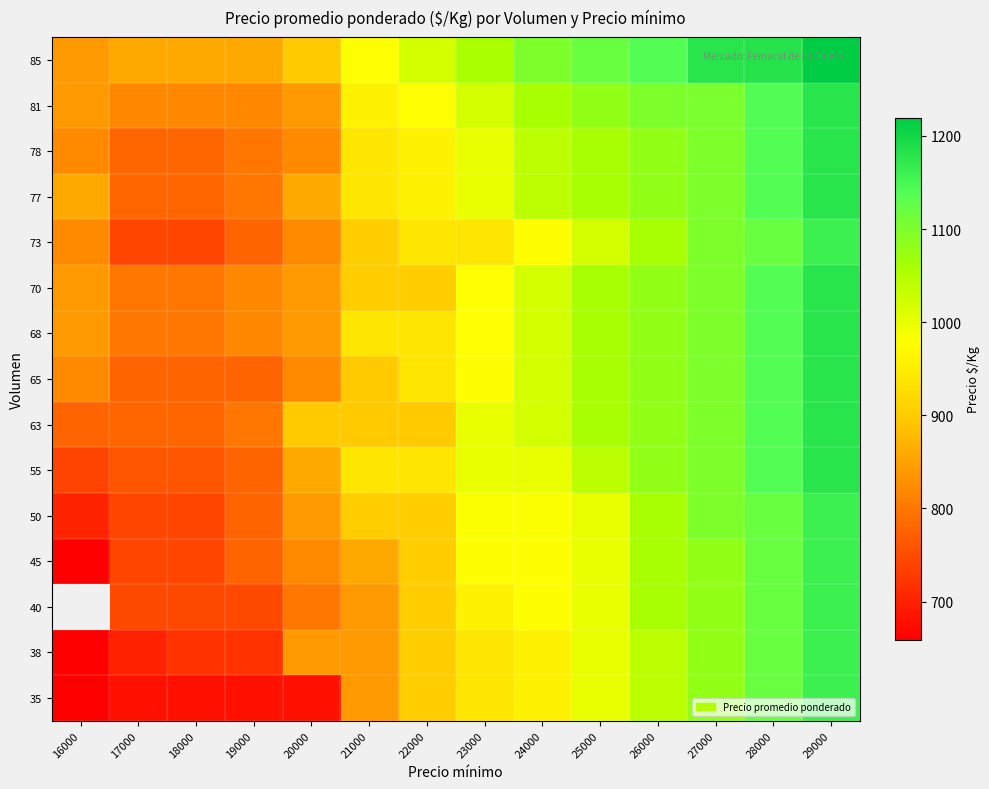

True or false: 70 has a value of 1401.1 at 23000.

False